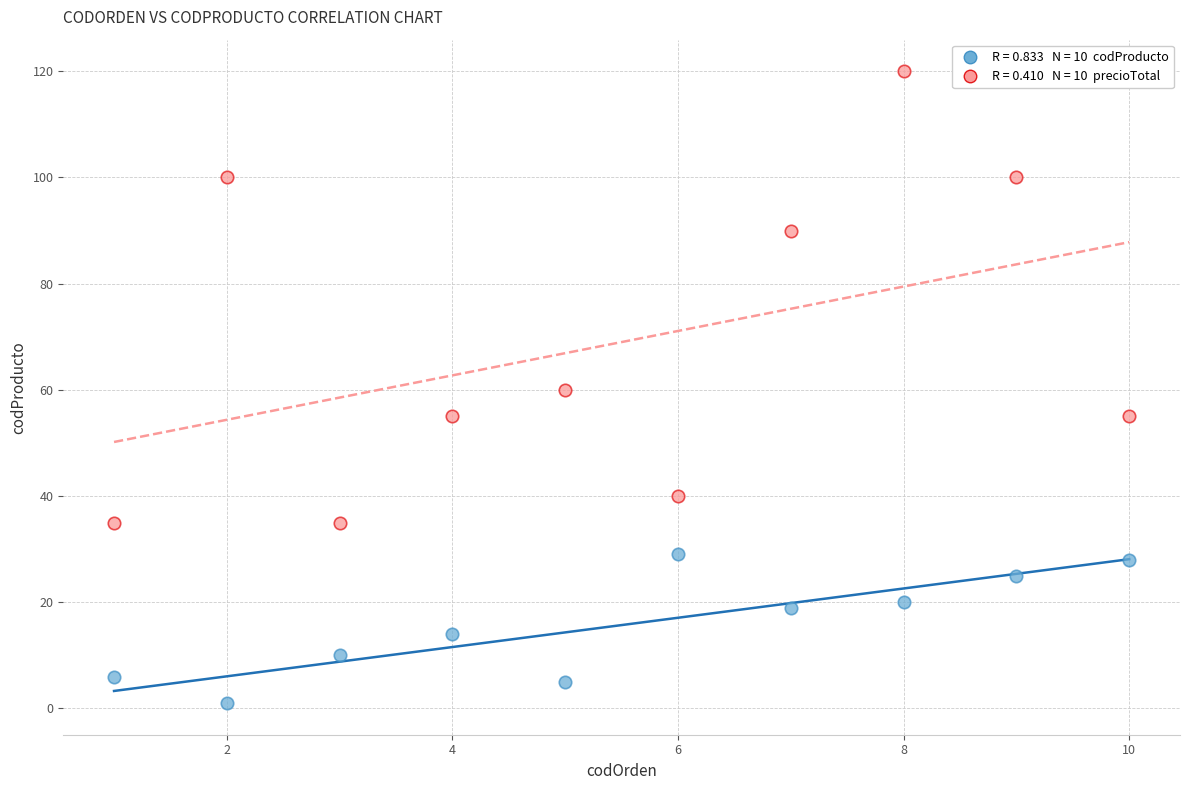

Across all data points, what is the range of Y values (max minus min)?

119